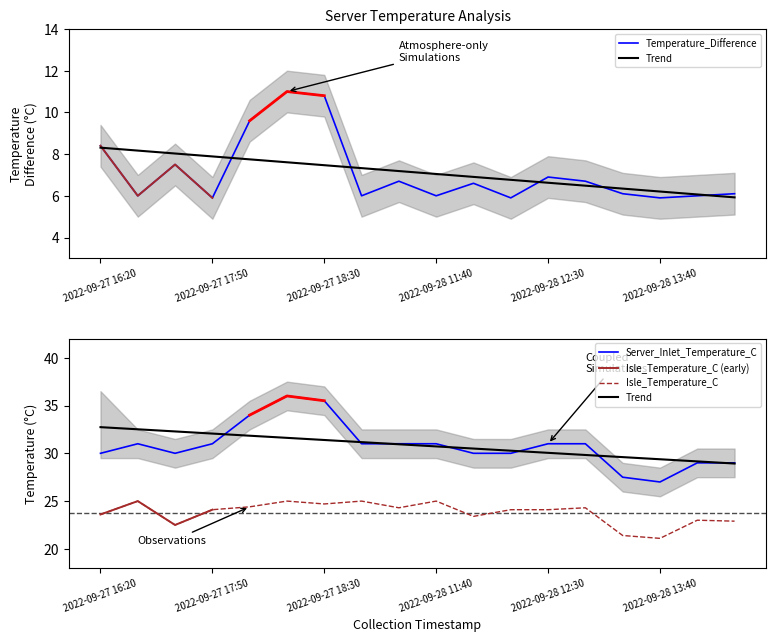

In Isle_Temperature_C, how many points are lower than both neighbors (excluding endpoints)?

5